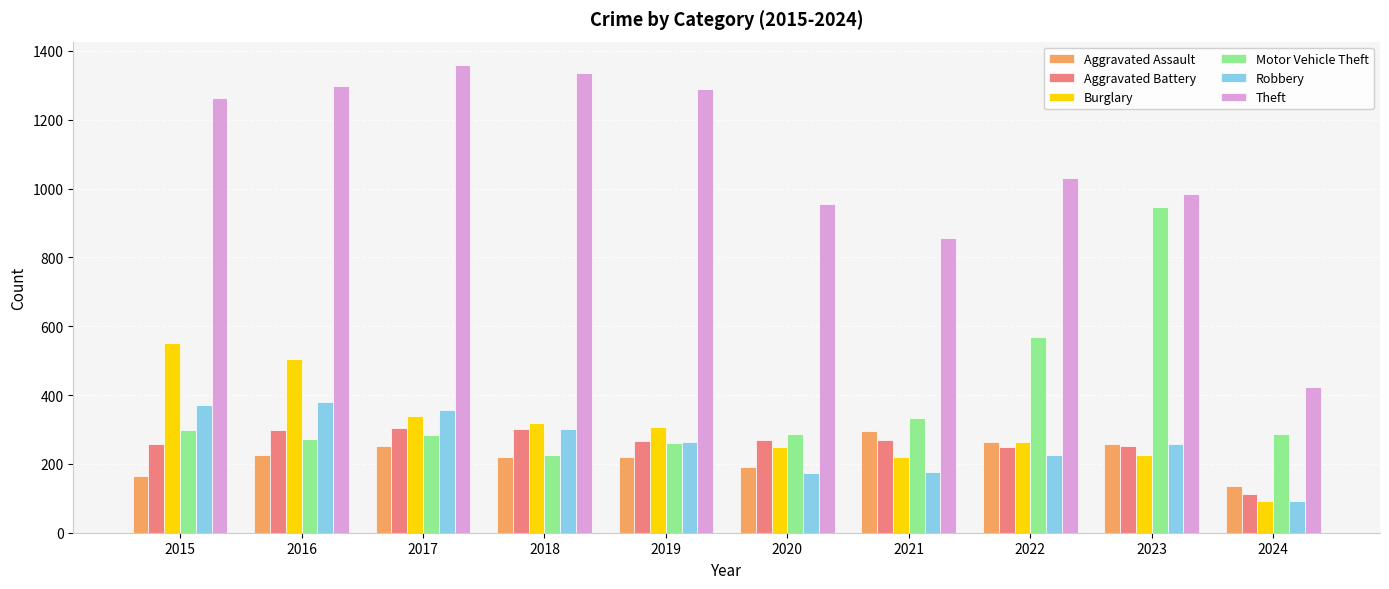

The value of Theft at 2015 is 858. True or false?

False